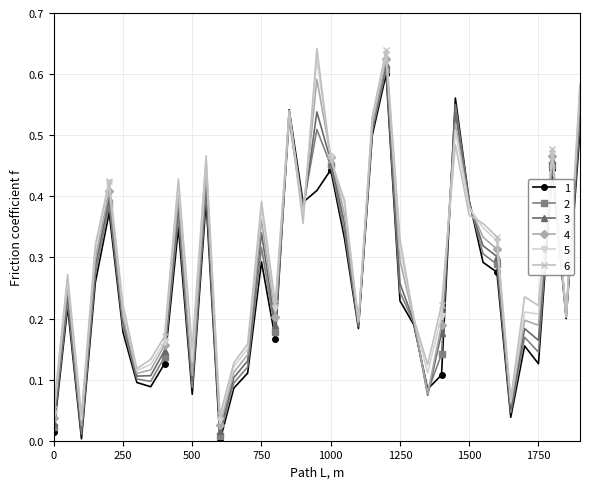

True or false: 4 has more than 0 points higher than both neighbors.

True